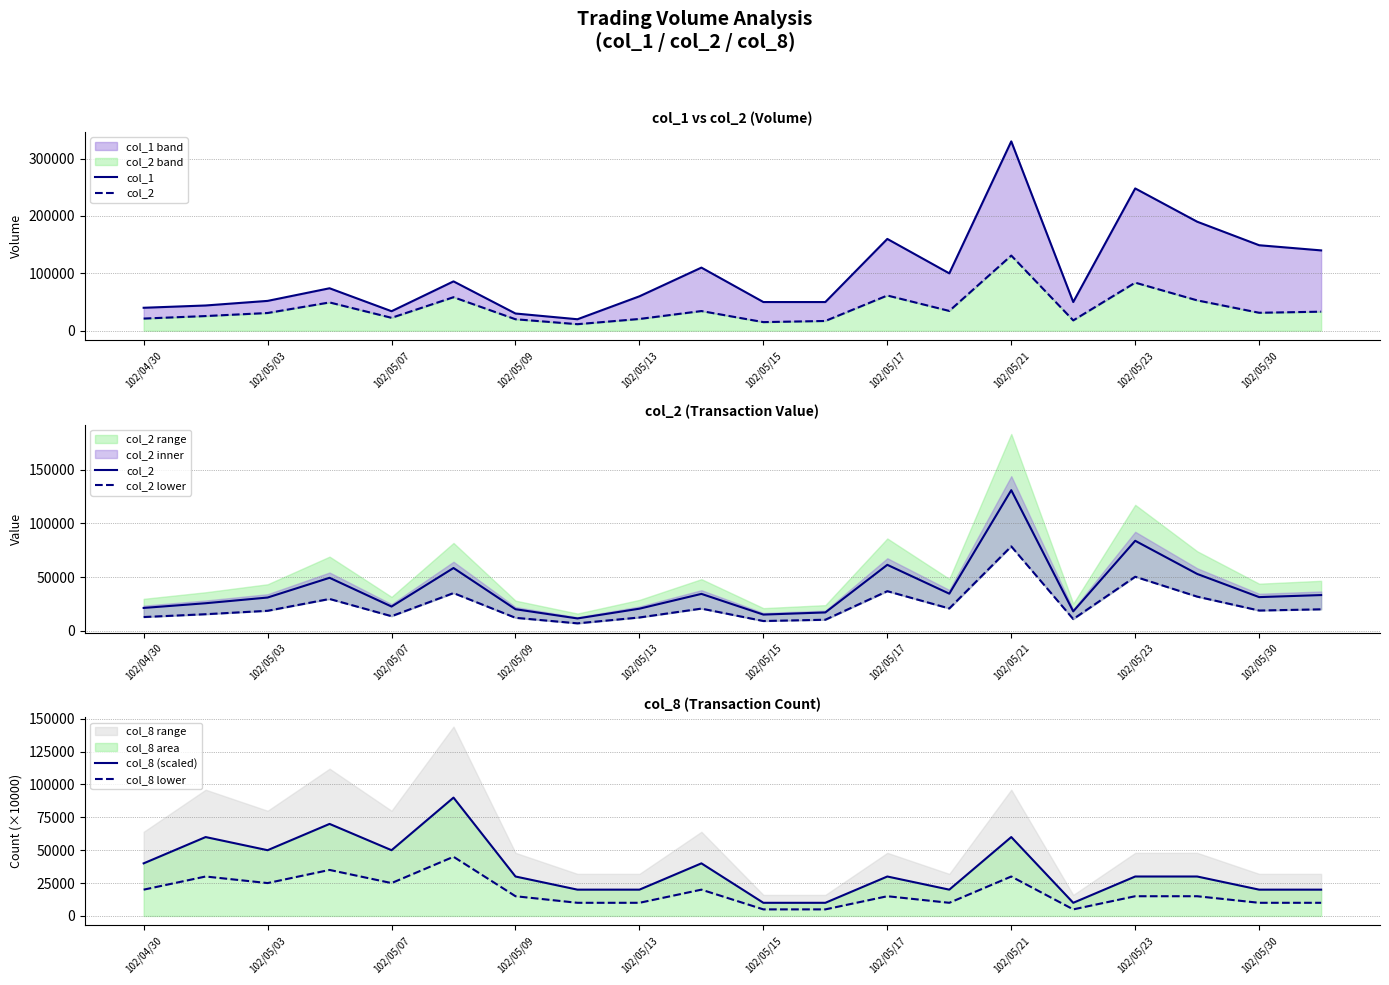

What is the lowest value of the col_8 (scaled) series?

10000